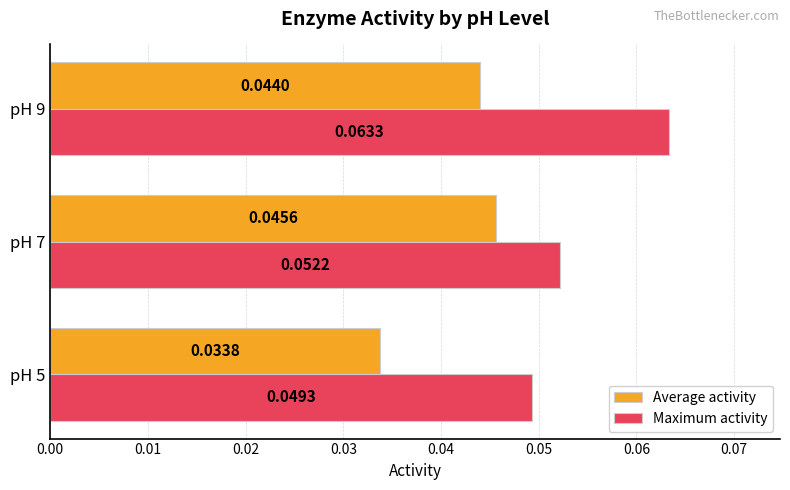

At how many categories does at least one series exceed 0?

3